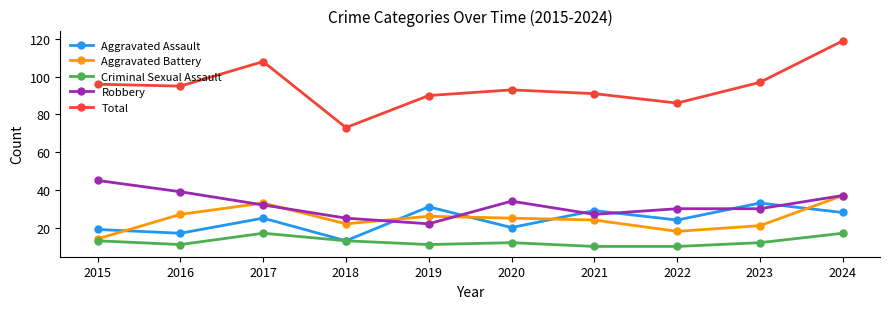

How many data points does each series have?

10